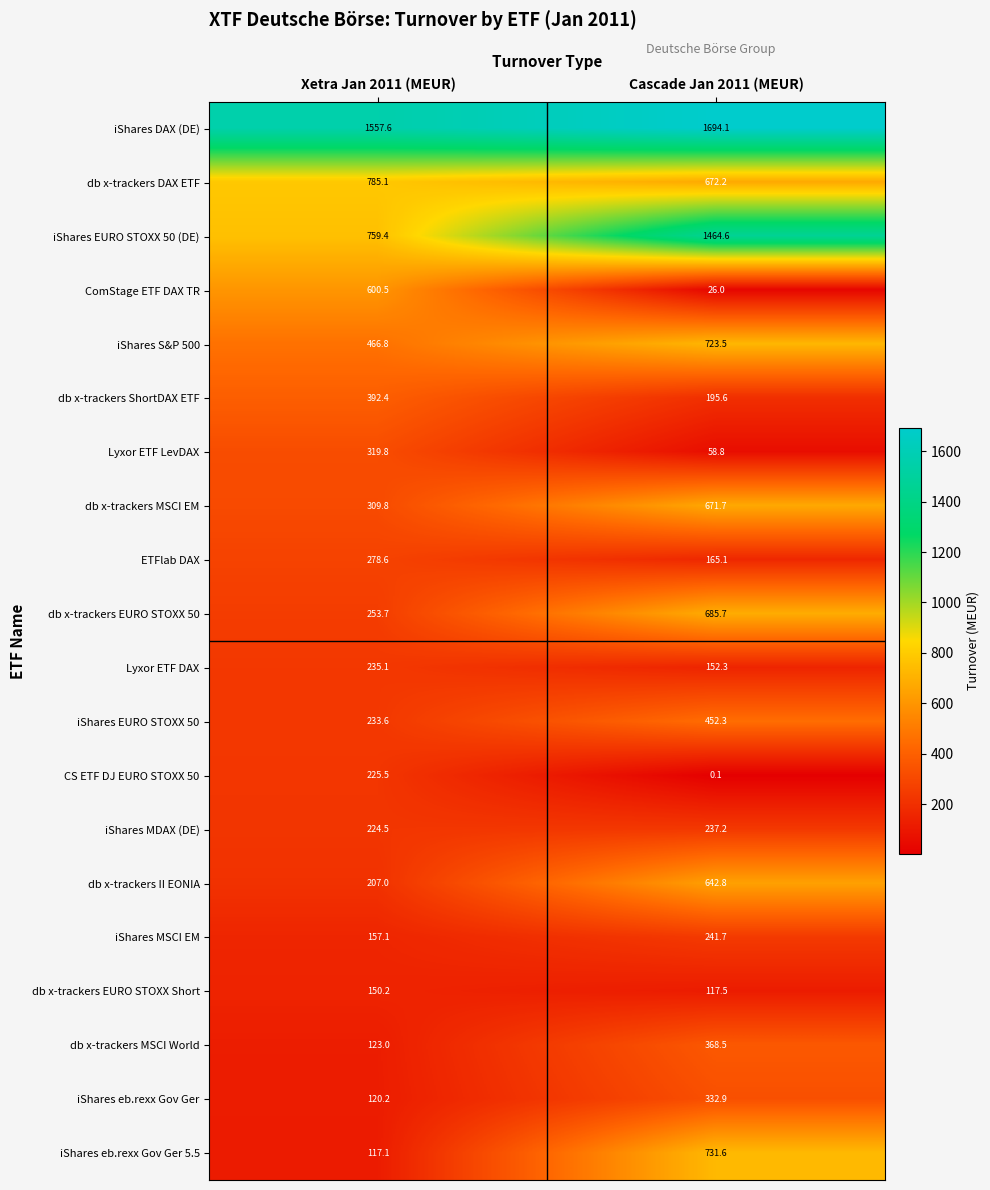

Between Xetra Jan 2011 (MEUR) and Cascade Jan 2011 (MEUR), which series saw the biggest shift?

iShares EURO STOXX 50 (DE)